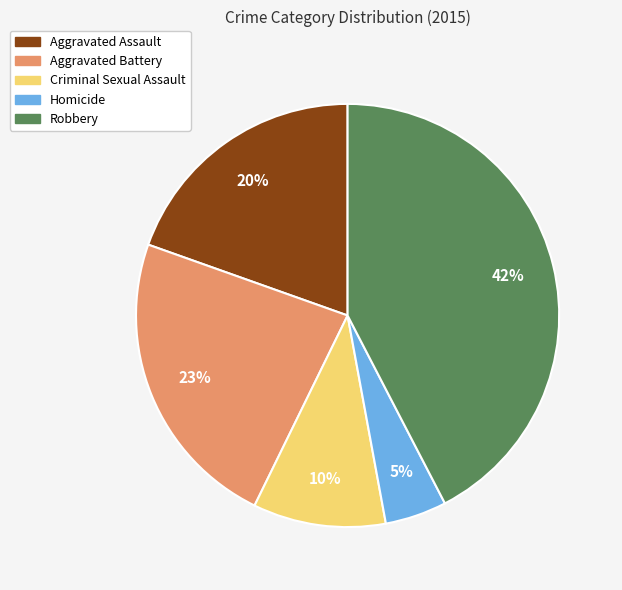

Which category has the biggest portion of the pie?

Robbery